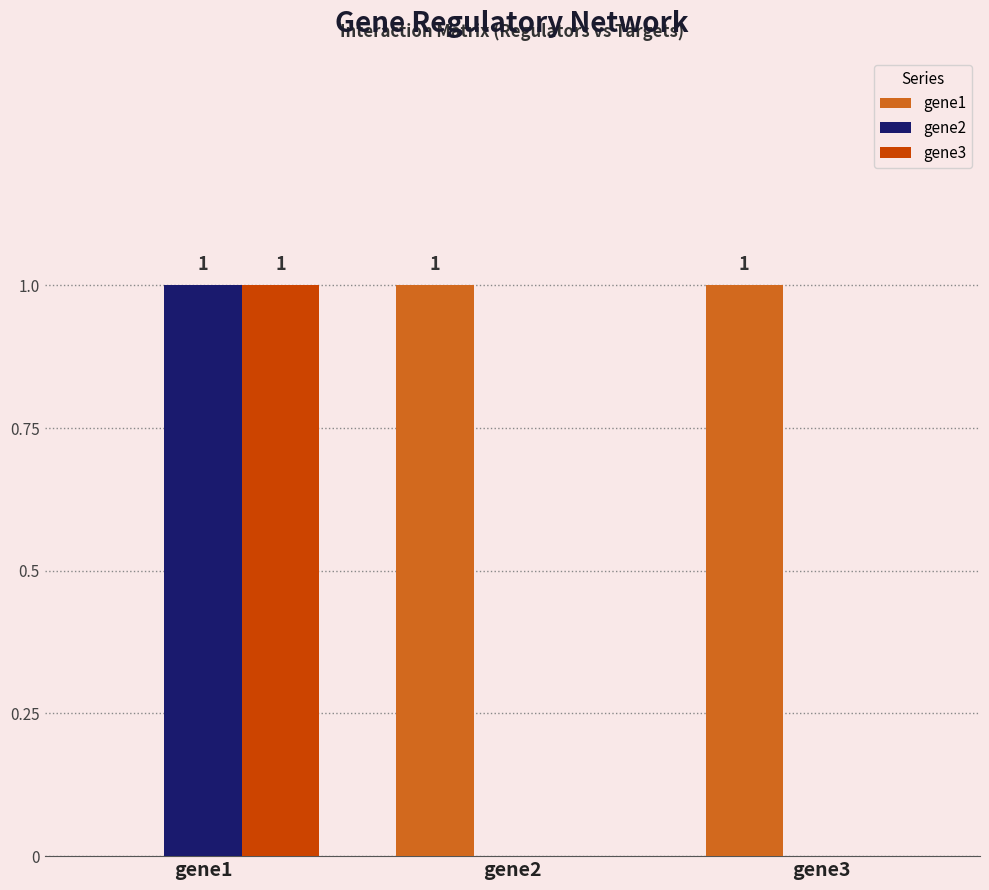

Are the bars grouped side by side (vs. stacked)?

Yes